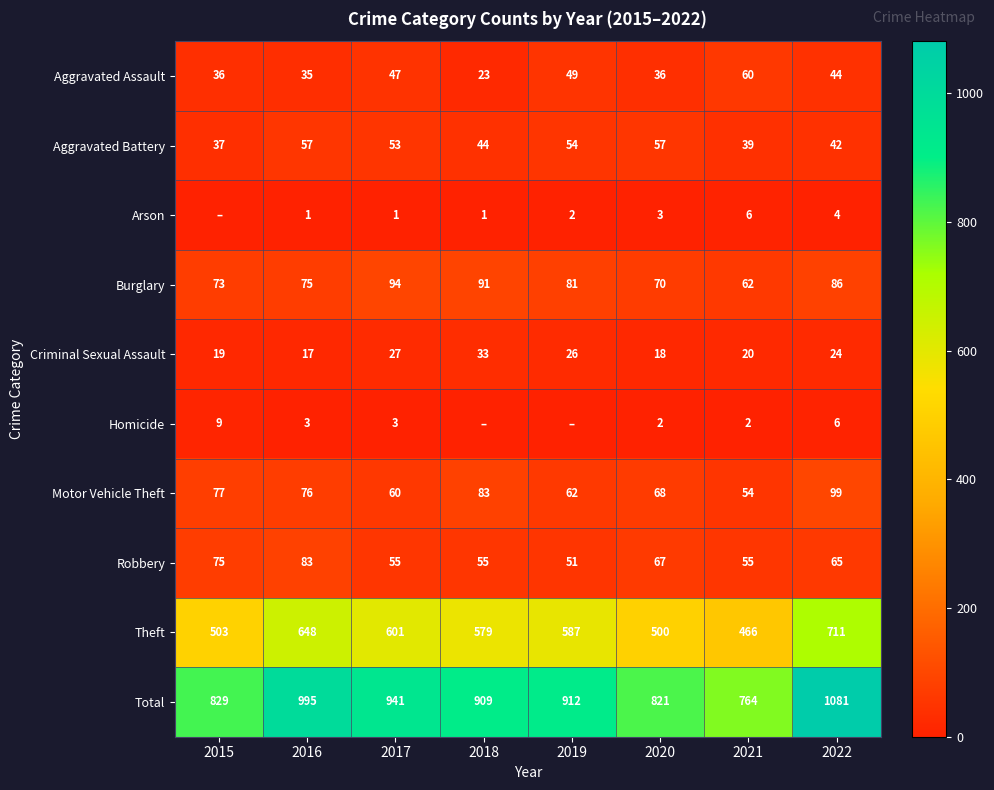

What is the total value across all series at 2017?

1882